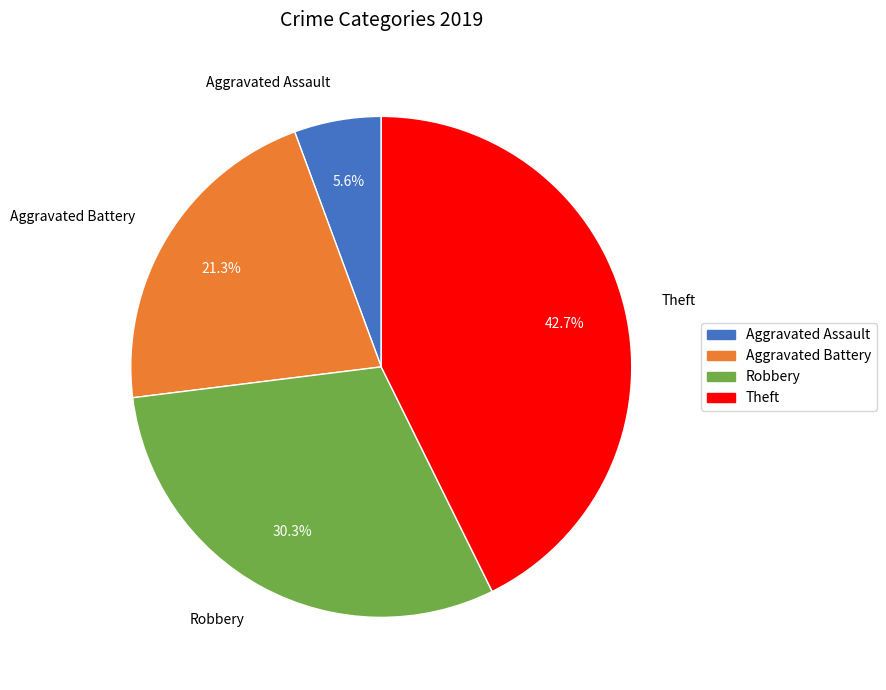

How many slices are in this pie chart?

4